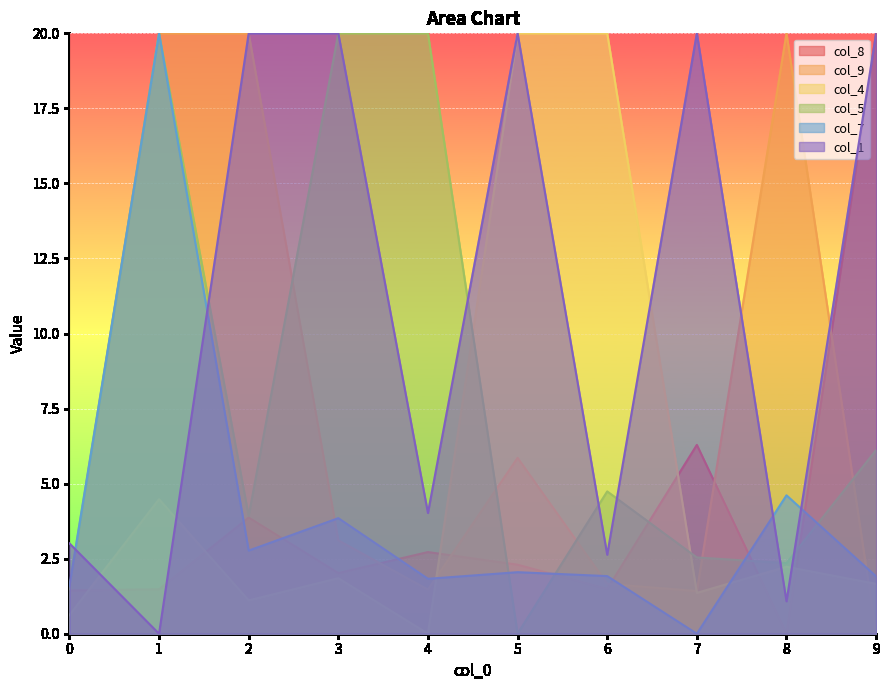

True or false: col_5 and col_7 intersect in this chart.

True